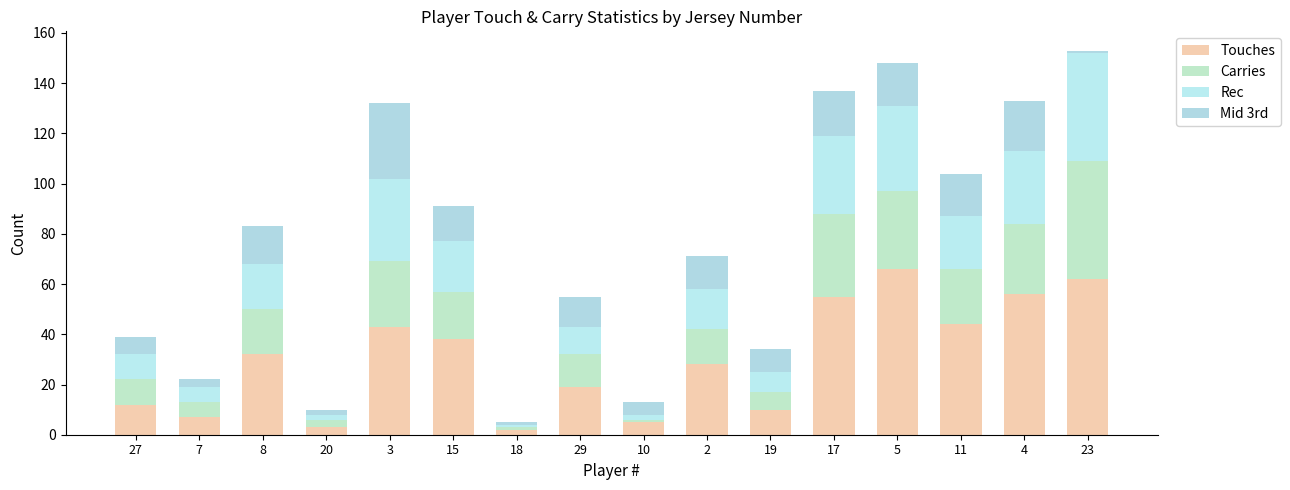

What value does the Touches series have at 8?

32